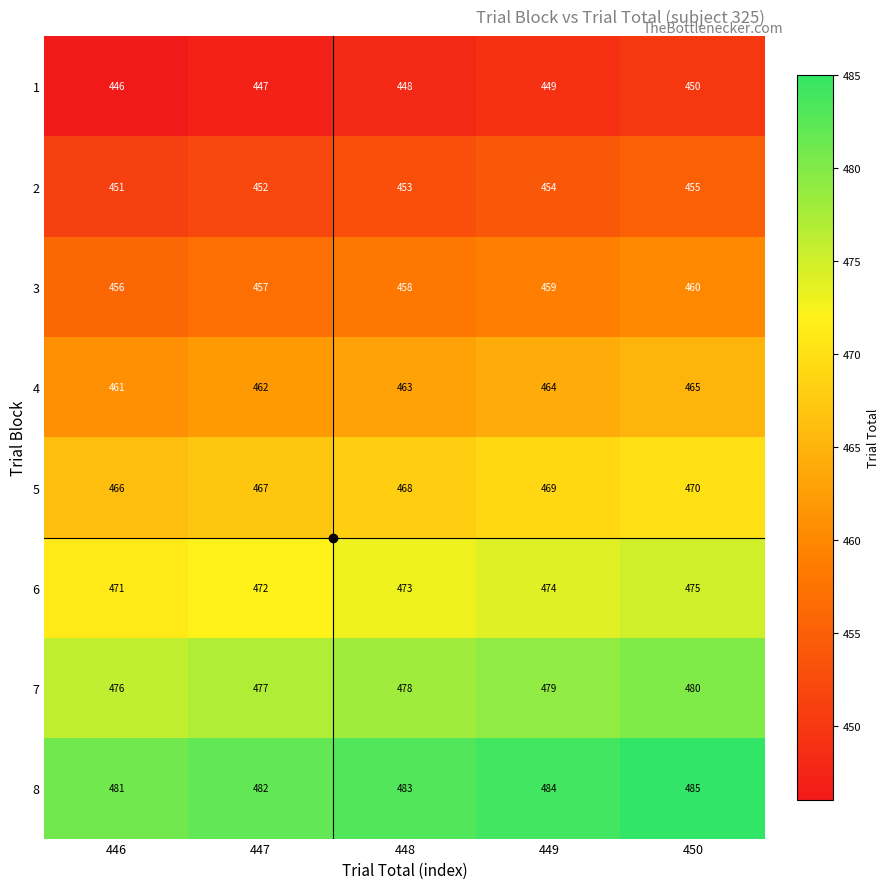

The 3 series shows 711 at 449. True or false?

False